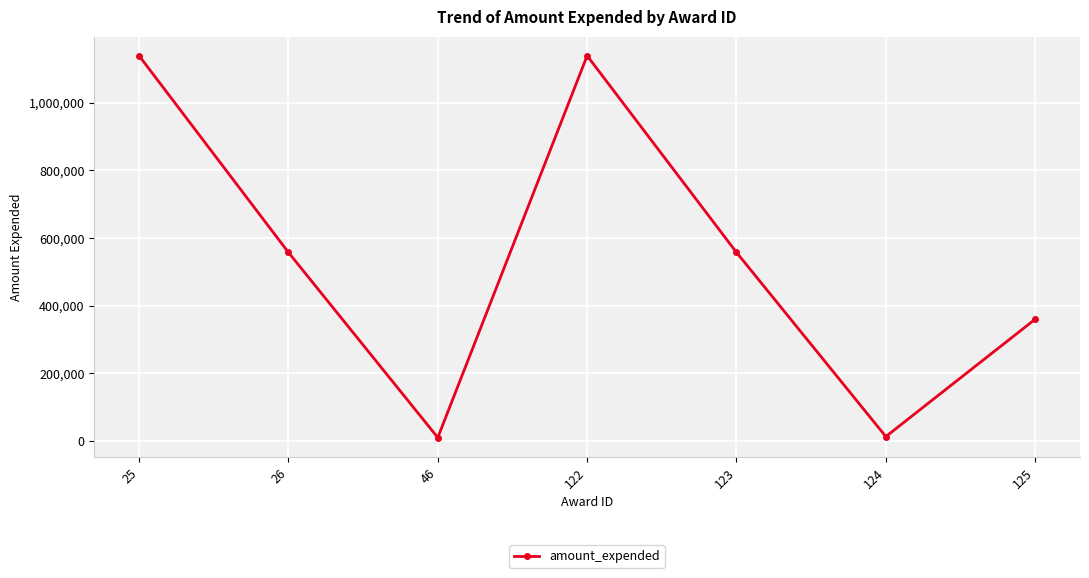

The chart shows a value of 557291 at 26. True or false?

True